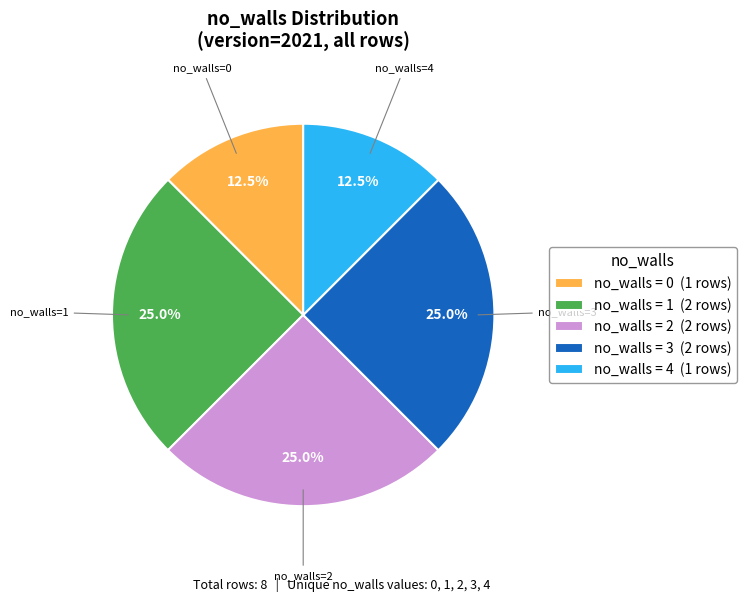

Approximately how many times larger is the value at no_walls = 0 (1 rows) compared to no_walls = 2 (2 rows)?

0.5